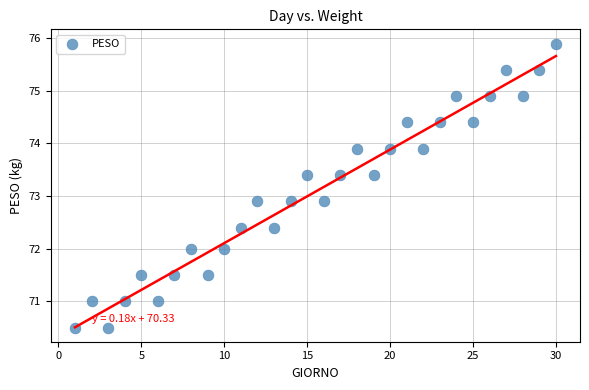

What is the range of X values (max minus min)?

29.0